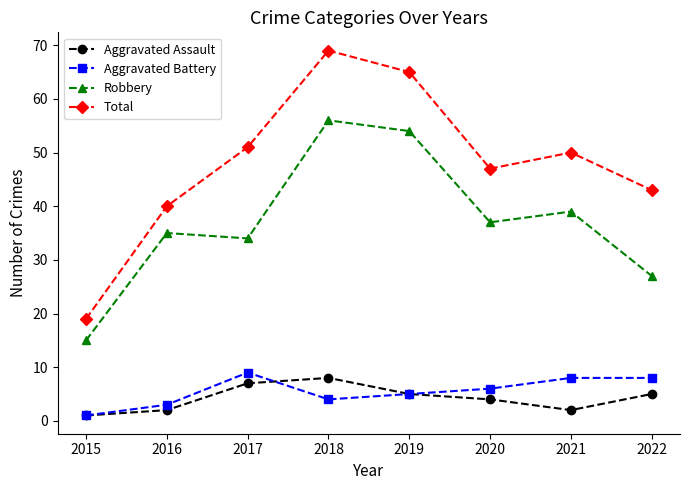

Is it true that Aggravated Assault equals 7 at 2017?

True